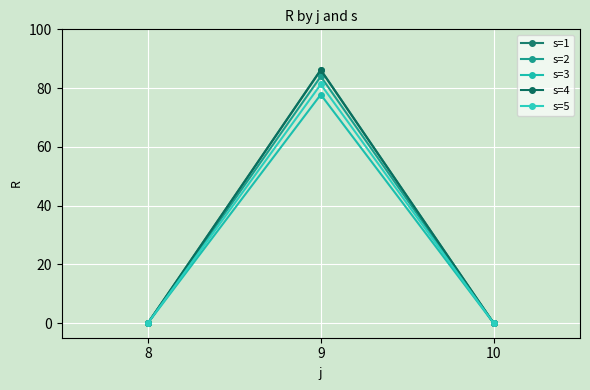

What is the difference between the highest and lowest values at 9?

8.5